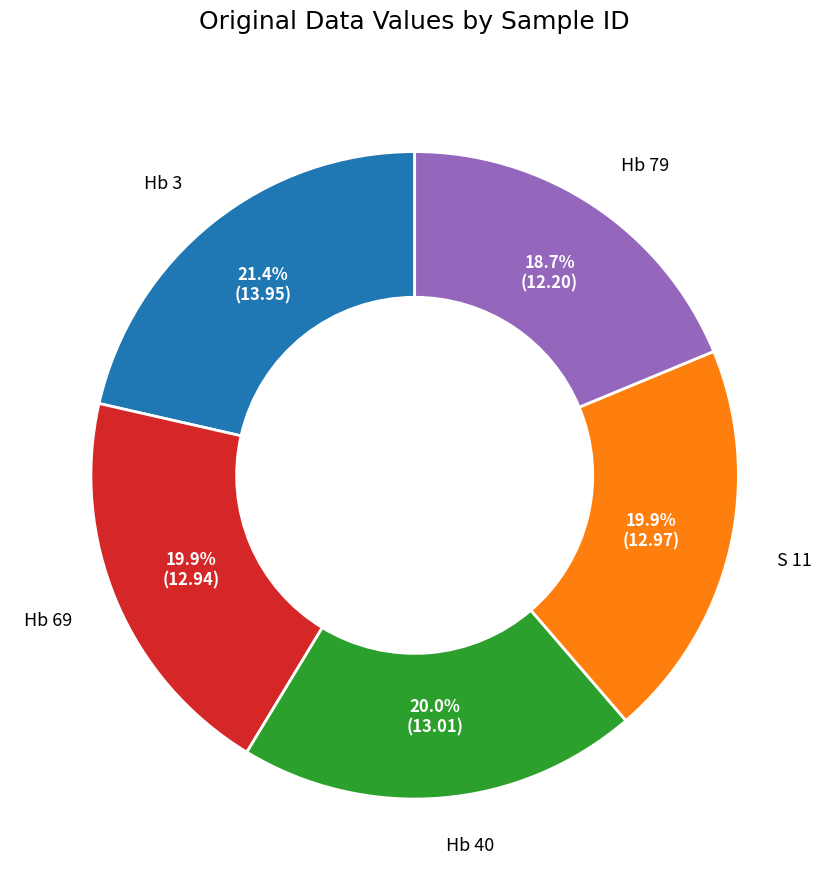

Does any single category account for the majority?

No